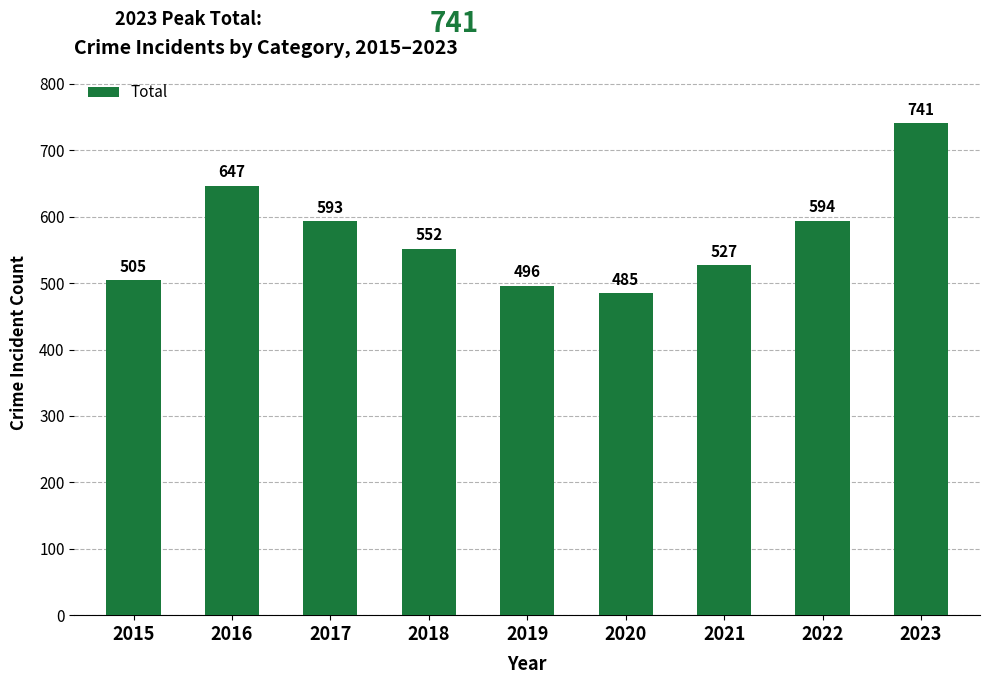

How many data points are less than 552?

4